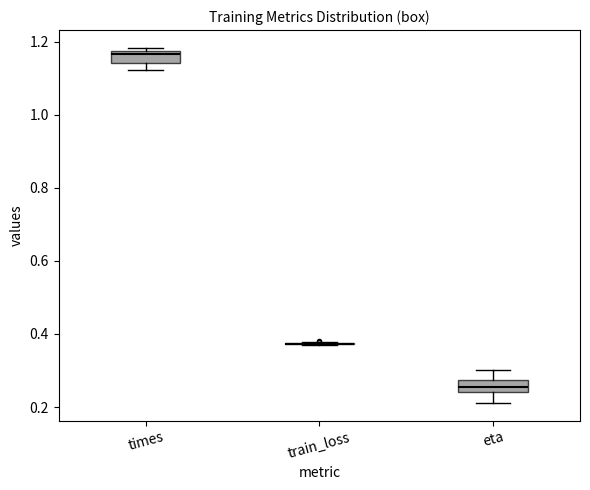

Where is the upper edge of the box for times on the y-axis? The values are not printed on the chart, so give them approximately, as read against the axis.

1.18